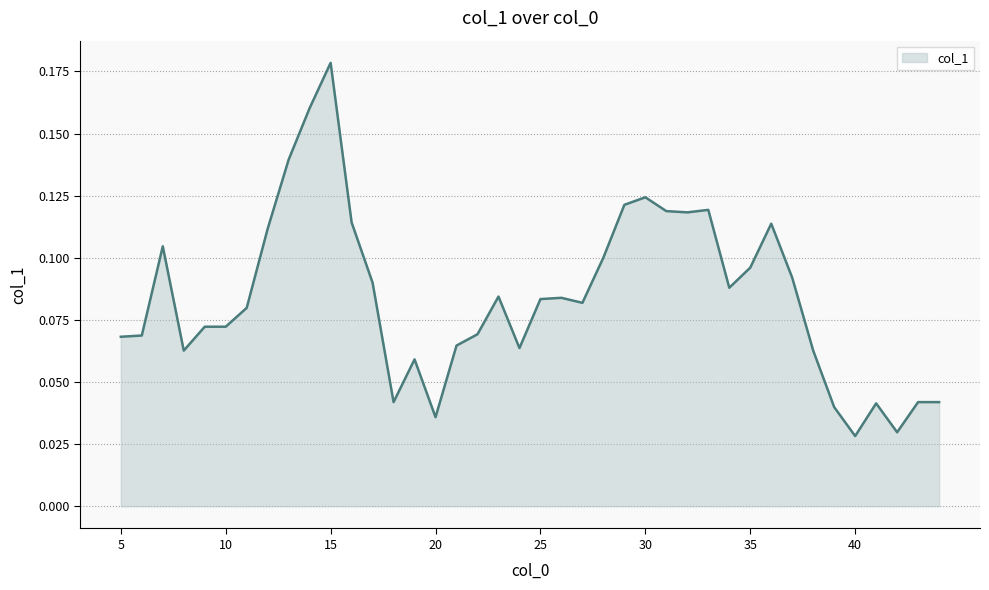

Rank the categories by value from highest to lowest.

15, 14, 13, 30, 29, 33, 31, 32, 16, 36, 12, 7, 28, 35, 37, 17, 34, 23, 26, 25, 27, 11, 9, 10, 22, 6, 5, 21, 24, 8, 38, 19, 18, 43, 44, 41, 39, 20, 42, 40